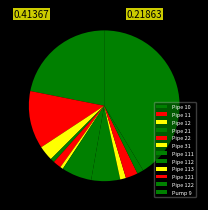

True or false: Pipe 10 accounts for 27% of the total.

False